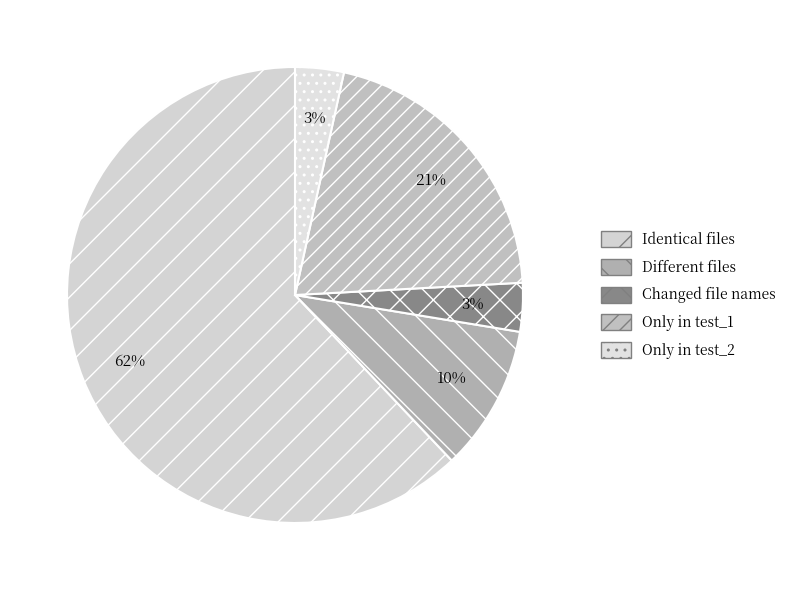

Is the sum of Only in test_1 and Identical files greater than half?

Yes